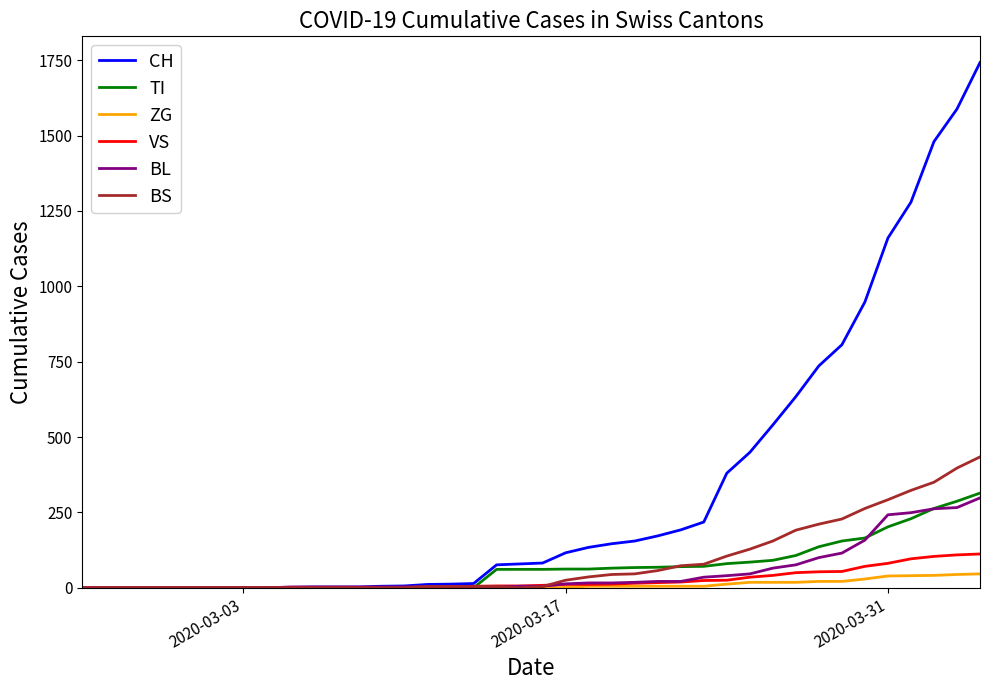

What is the greatest value displayed?

1742